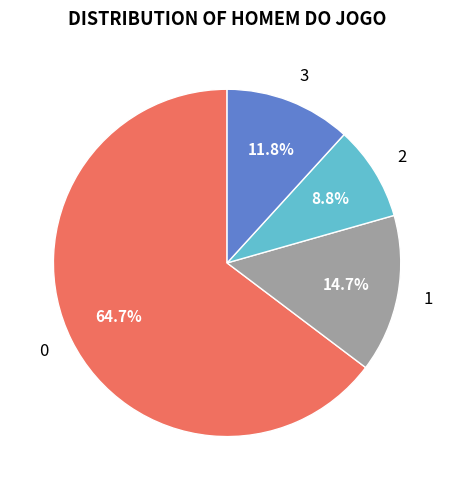

To the nearest percent, what portion does 0 represent?

65%